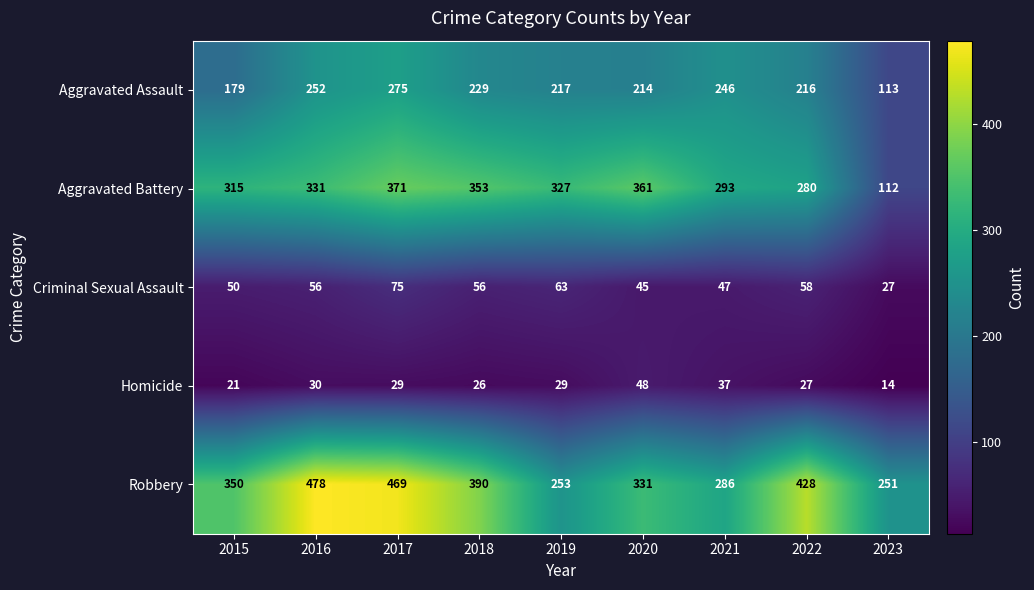

At how many categories does at least one series exceed 113?

9